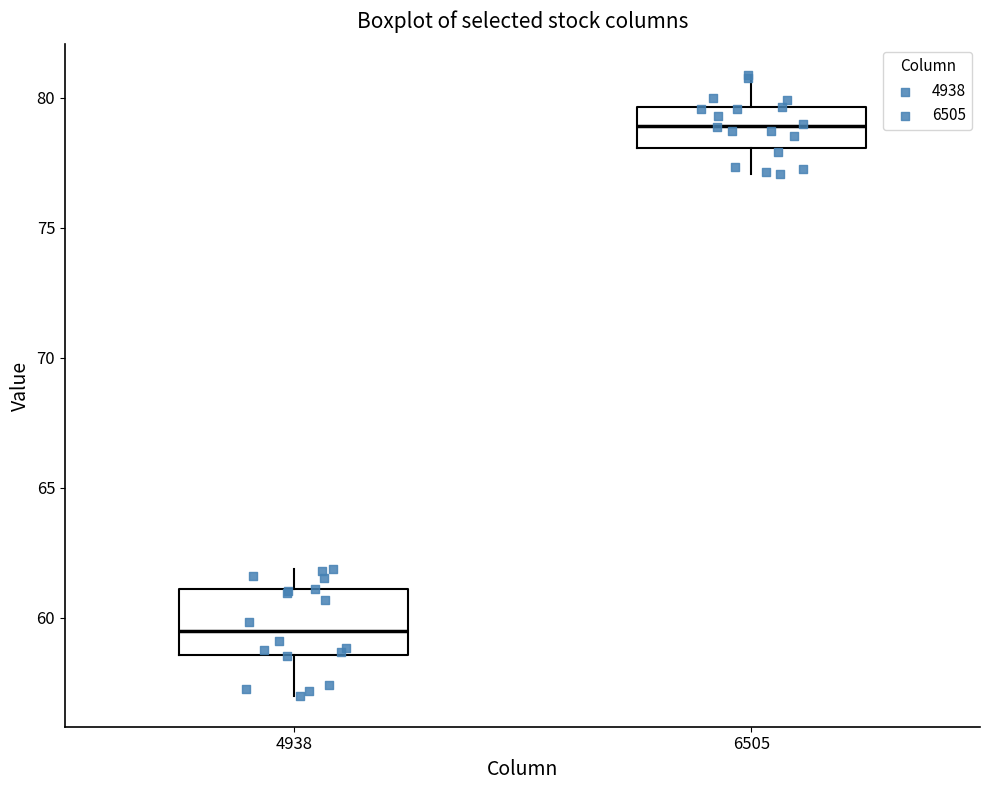

Which box's median line is the highest?

6505